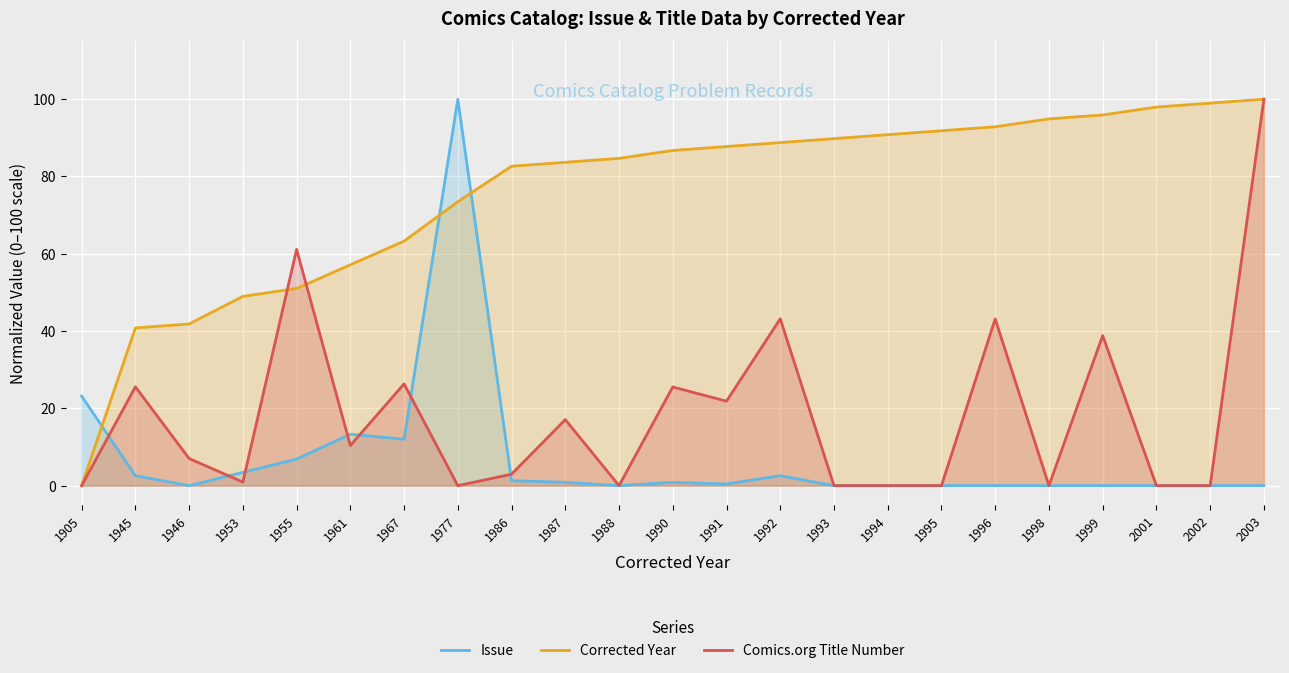

Reading right to left, extract all data points from this chart.

Issue: 2003=0.0	2002=0.0	2001=0.0	1999=0.0	1998=0.0	1996=0.0	1995=0.0	1994=0.0	1993=0.0	1992=2.6	1991=0.4	1990=0.9	1988=0.0	1987=0.9	1986=1.3	1977=100.0	1967=12.0	1961=13.3	1955=6.9	1953=3.4	1946=0.0	1945=2.6	1905=23.2
Corrected Year: 2003=100.0	2002=99.0	2001=98.0	1999=95.9	1998=94.9	1996=92.9	1995=91.8	1994=90.8	1993=89.8	1992=88.8	1991=87.8	1990=86.7	1988=84.7	1987=83.7	1986=82.7	1977=73.5	1967=63.3	1961=57.1	1955=51.0	1953=49.0	1946=41.8	1945=40.8	1905=0.0
Comics.org Title Number: 2003=100.0	2002=0.0	2001=0.0	1999=38.8	1998=0.0	1996=43.1	1995=0.0	1994=0.0	1993=0.0	1992=43.2	1991=21.9	1990=25.5	1988=0.0	1987=17.1	1986=3.0	1977=0.0	1967=26.3	1961=10.4	1955=61.1	1953=0.9	1946=7.0	1945=25.6	1905=0.0